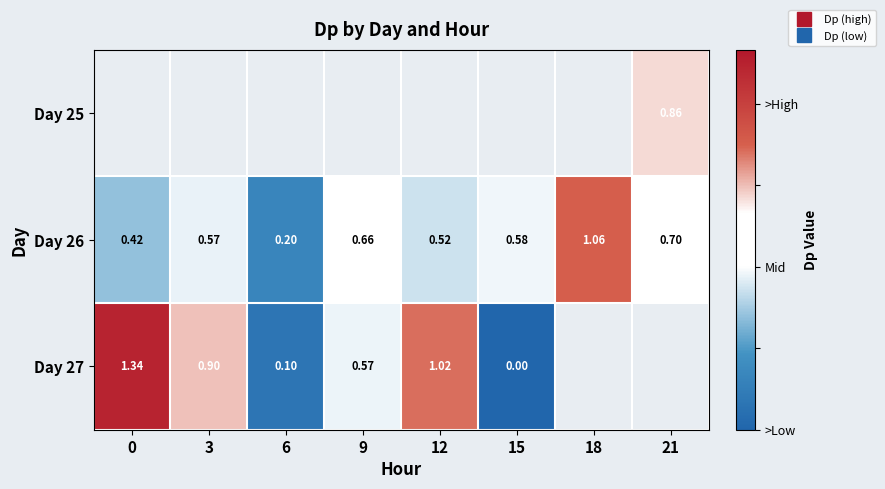

List the series in order of their overall mean, highest first.

Day 25, Day 26, Day 27